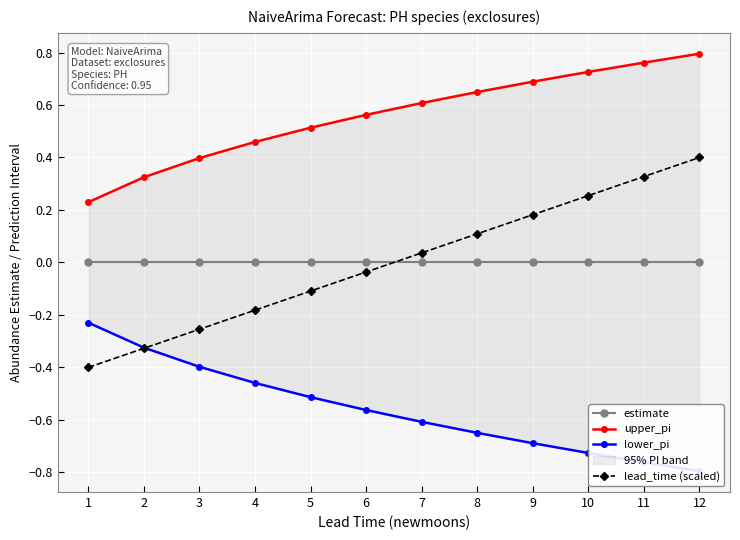

Reading right to left, extract all data points from this chart.

estimate: 0.0	0.0	0.0	0.0	0.0	0.0	0.0	0.0	0.0	0.0	0.0	0.0
upper_pi: 0.8	0.8	0.7	0.7	0.6	0.6	0.6	0.5	0.5	0.4	0.3	0.2
lower_pi: -0.8	-0.8	-0.7	-0.7	-0.6	-0.6	-0.6	-0.5	-0.5	-0.4	-0.3	-0.2
lead_time (scaled): 0.4	0.3	0.3	0.2	0.1	0.0	-0.0	-0.1	-0.2	-0.3	-0.3	-0.4